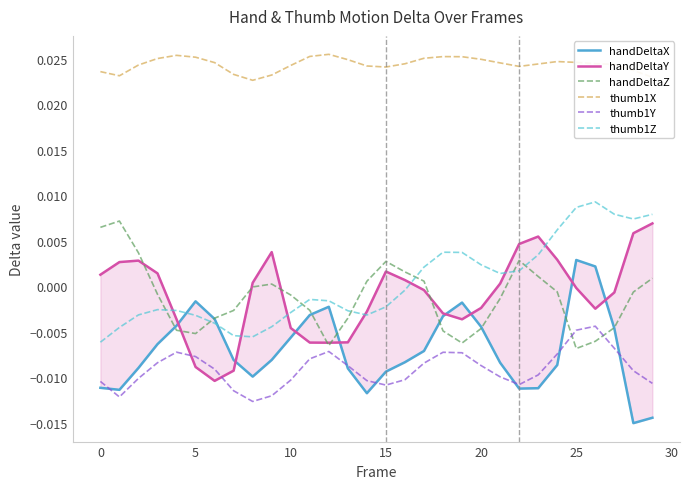

Rank the series by their maximum value, from lowest to highest.

thumb1Y, handDeltaX, handDeltaY, handDeltaZ, thumb1Z, thumb1X